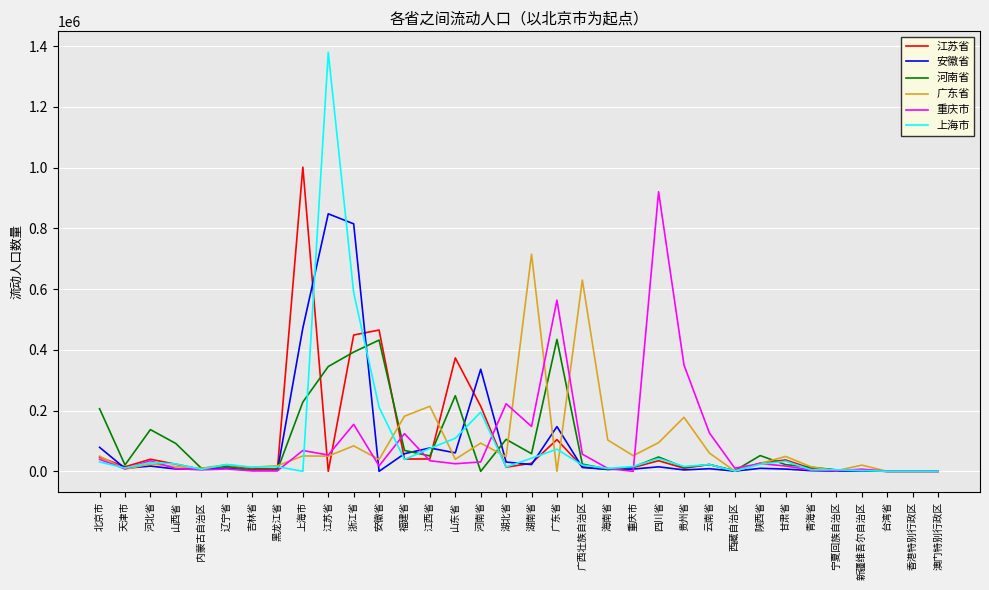

The 广东省 series shows 714815 at 湖南省. True or false?

True